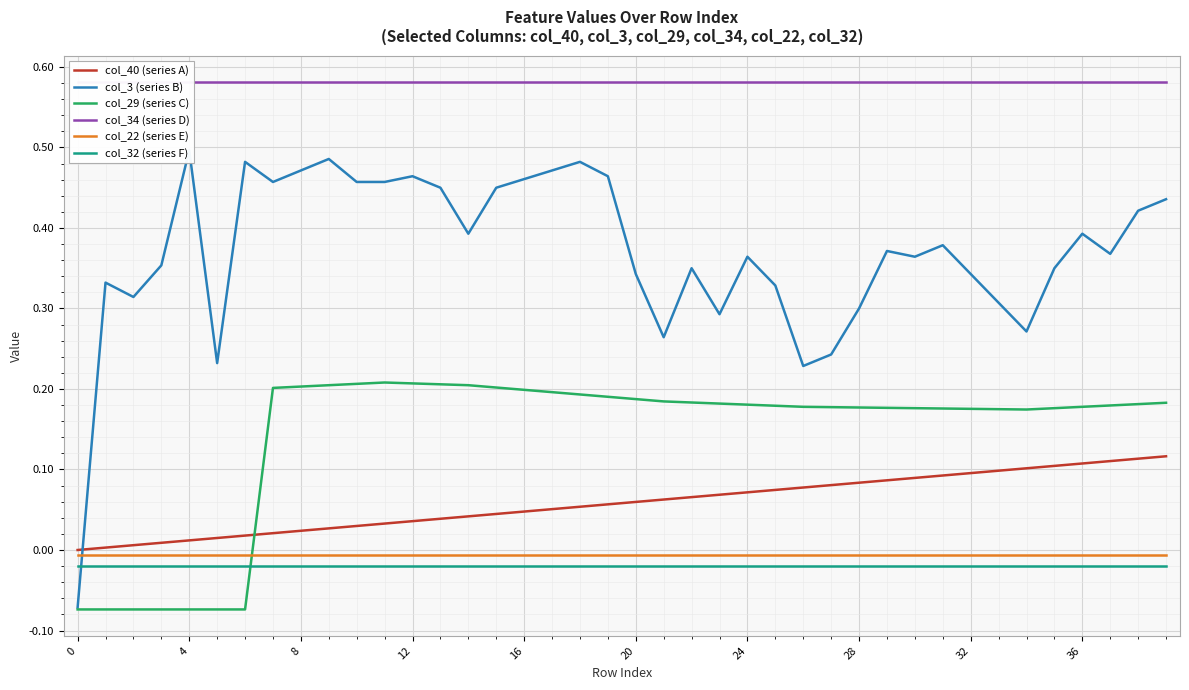

True or false: col_29 (series C) has a value of 0.1 at 8.

False